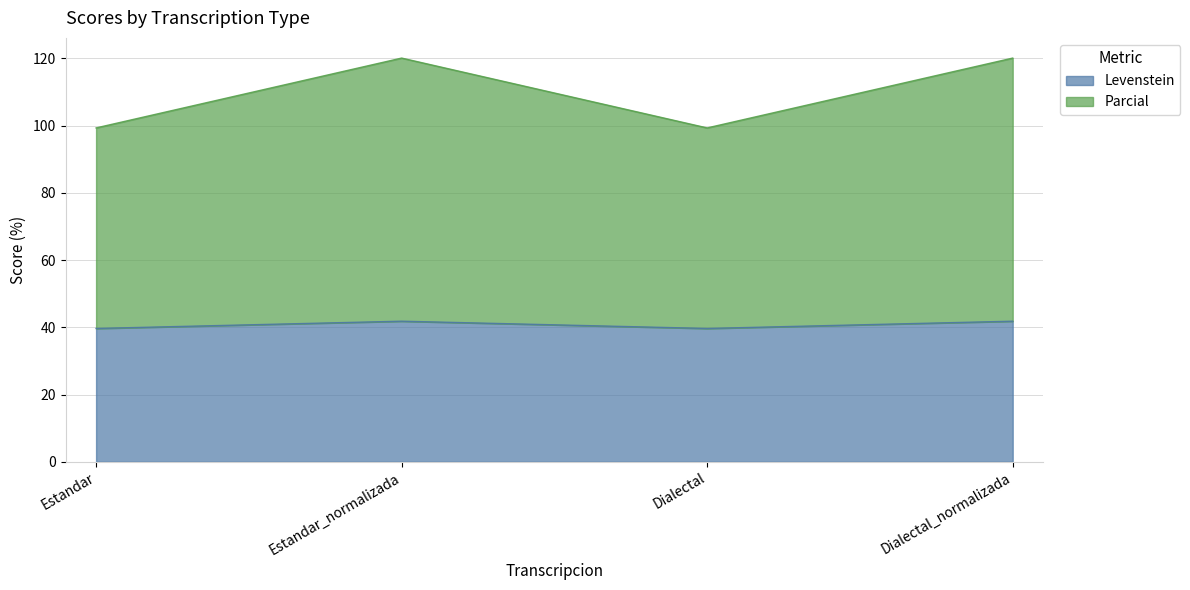

At Estandar, list the series in order from smallest to largest.

Levenstein, Parcial